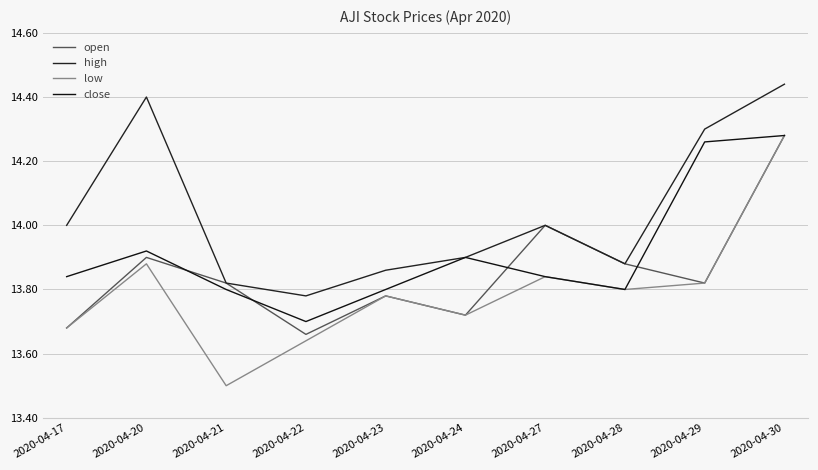

What is the difference between the highest and lowest values at 2020-04-27?

0.2